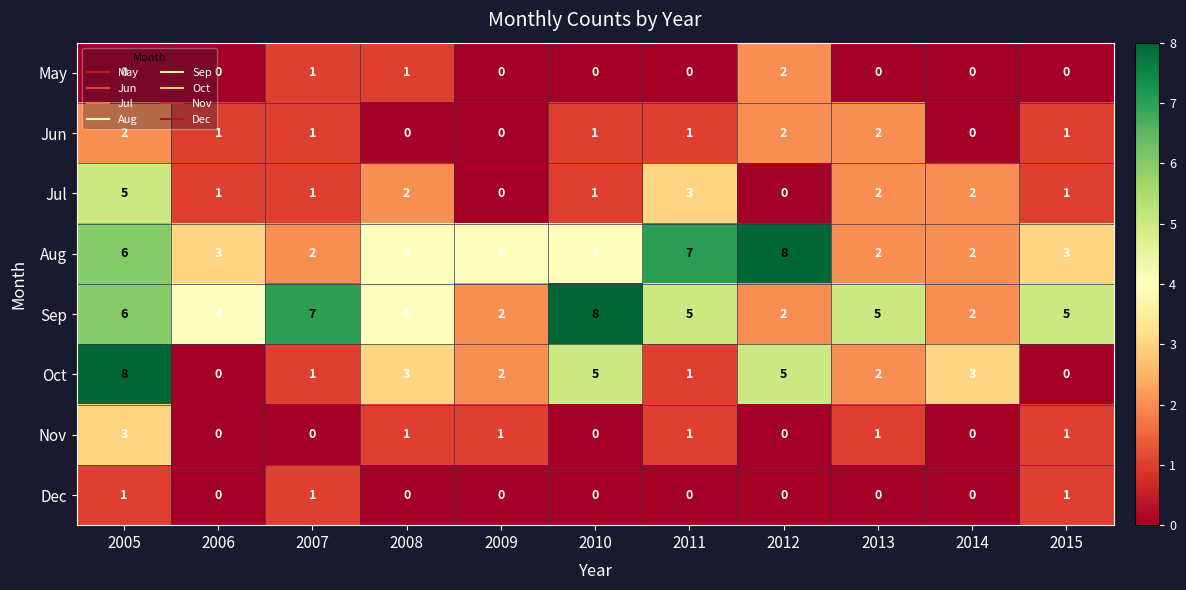

Which series has the widest spread of values?

Oct